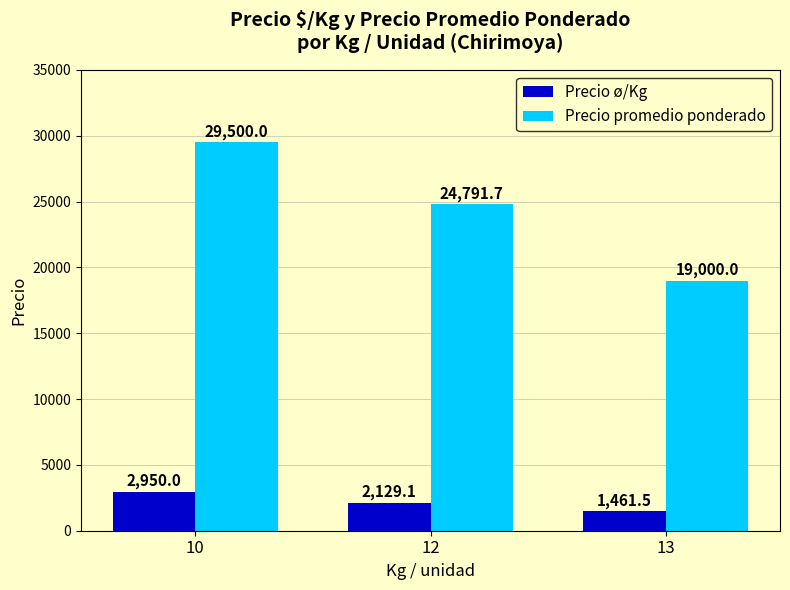

Read the Precio promedio ponderado value at 13.

19000.0